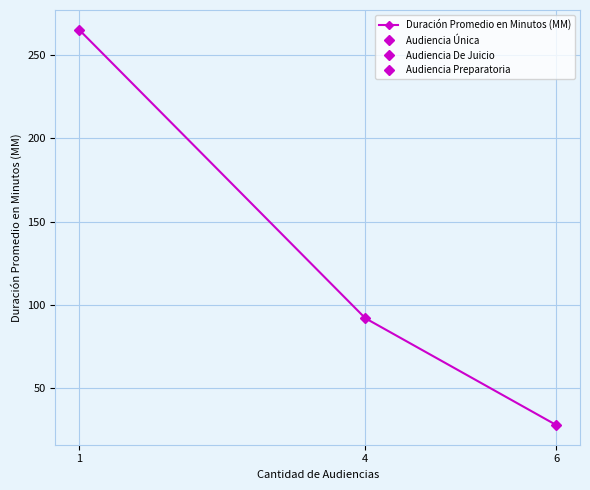

What is the ratio of the value at 6 to the value at 4?

0.3